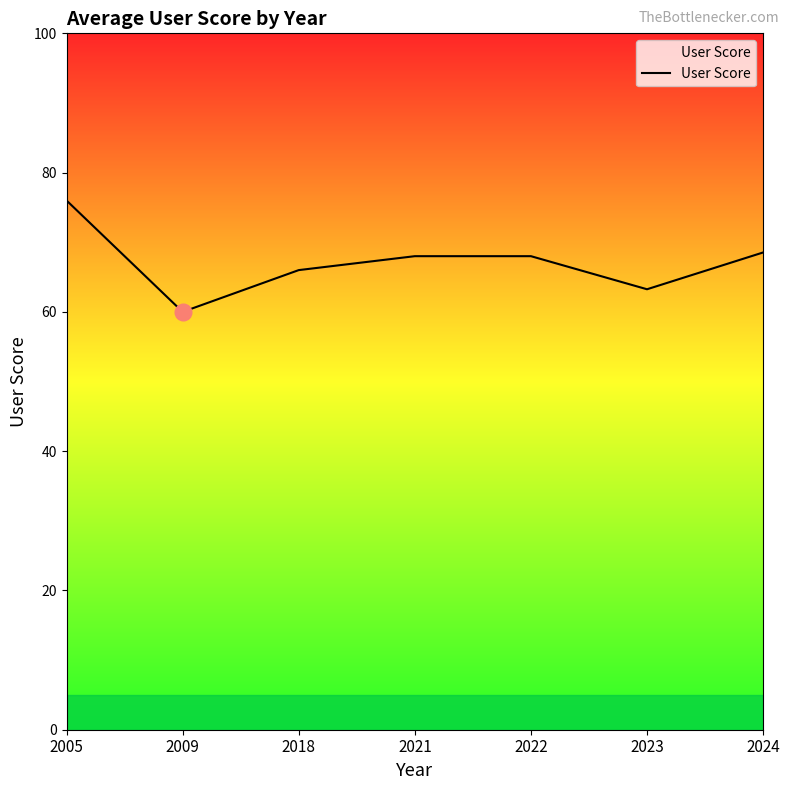

Where is the first local minimum?

2009